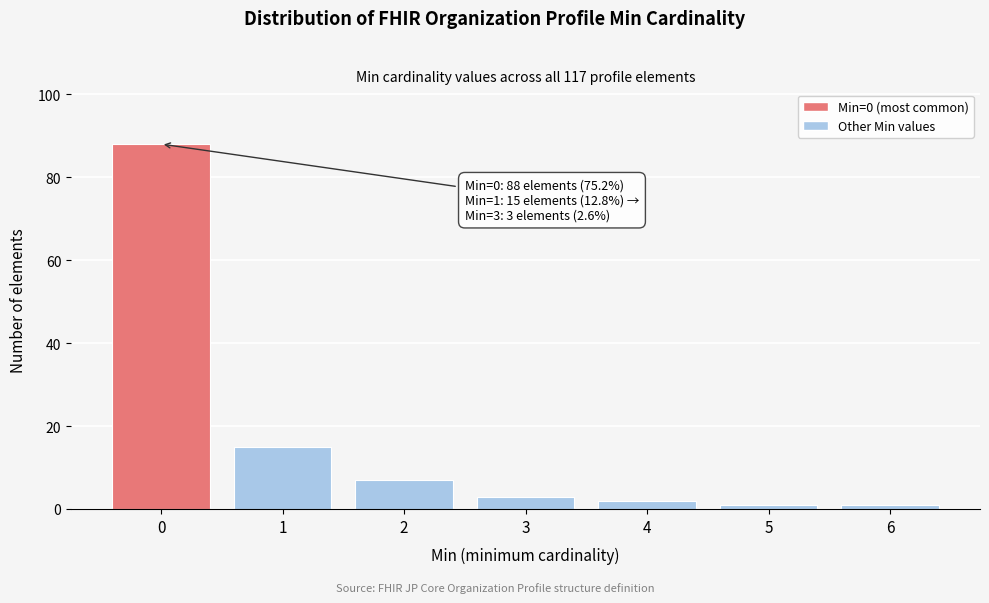

Reading right to left, what are all the values shown in this chart?

1	1	2	3	7	15	88